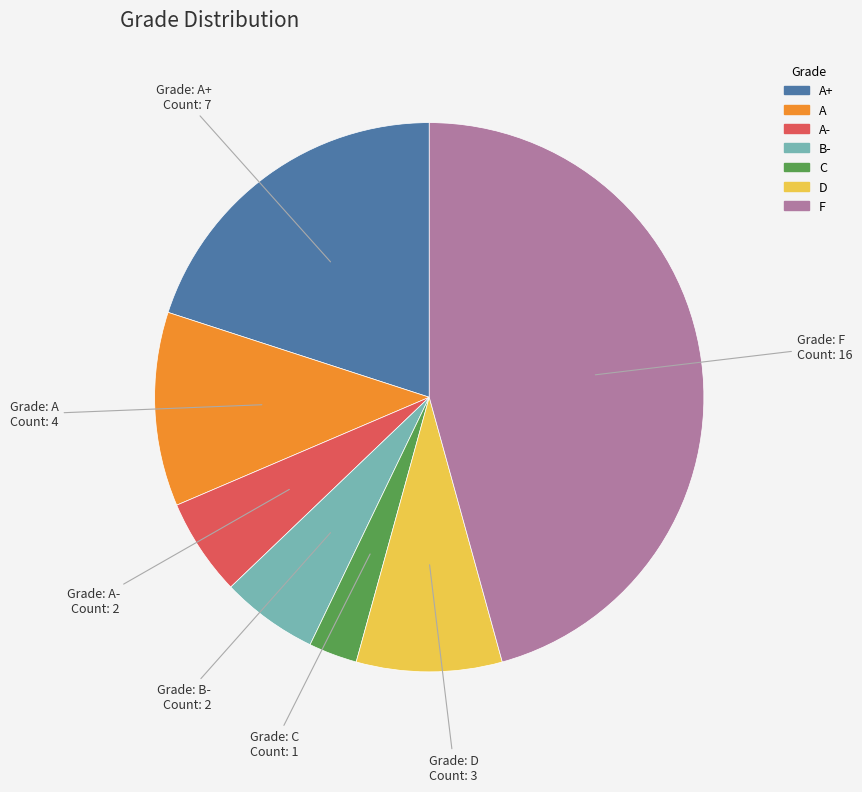

Is there a majority slice in this chart?

No